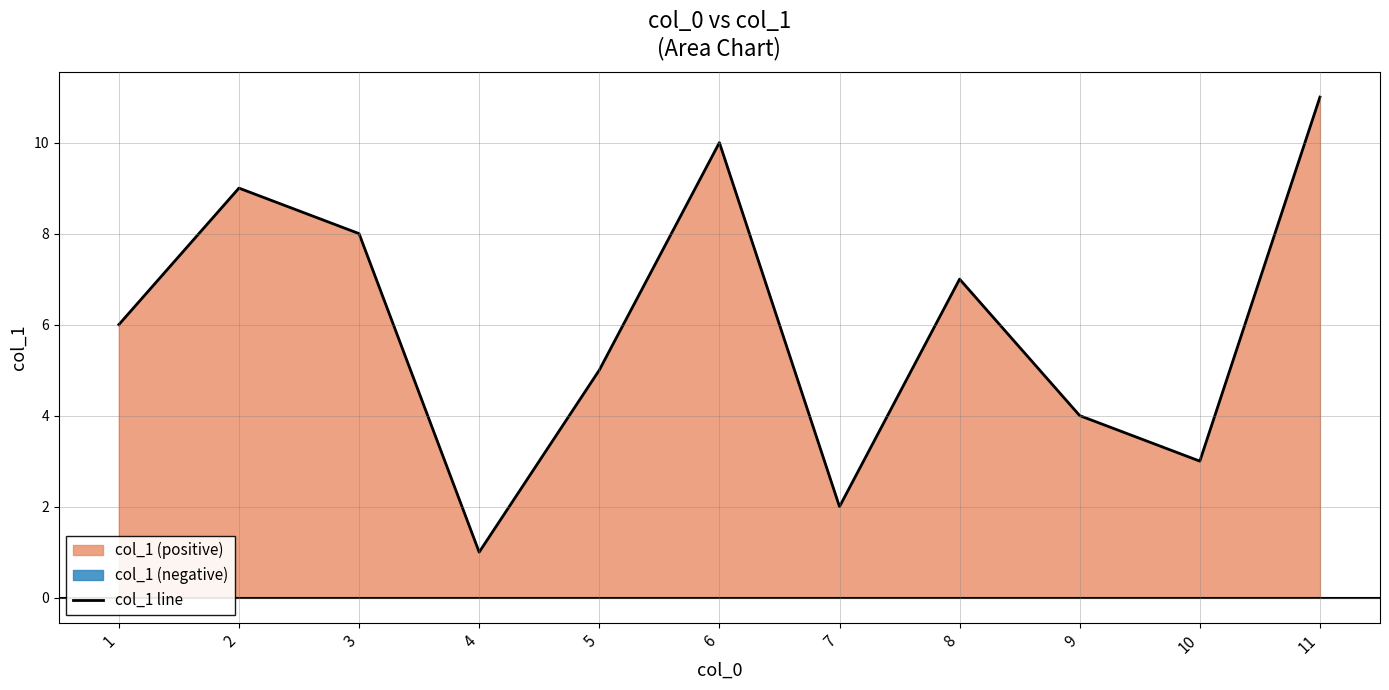

Does the chart display data point markers on the line(s)?

No